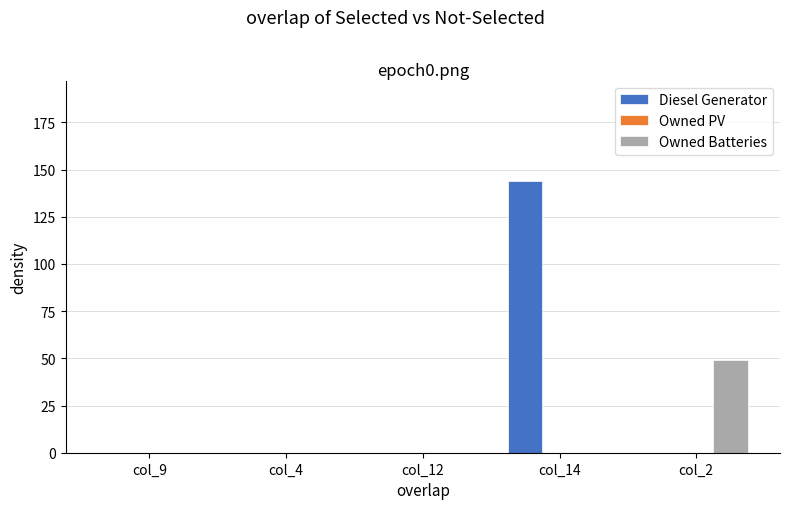

Which category has the highest value in the Diesel Generator series?

col_14